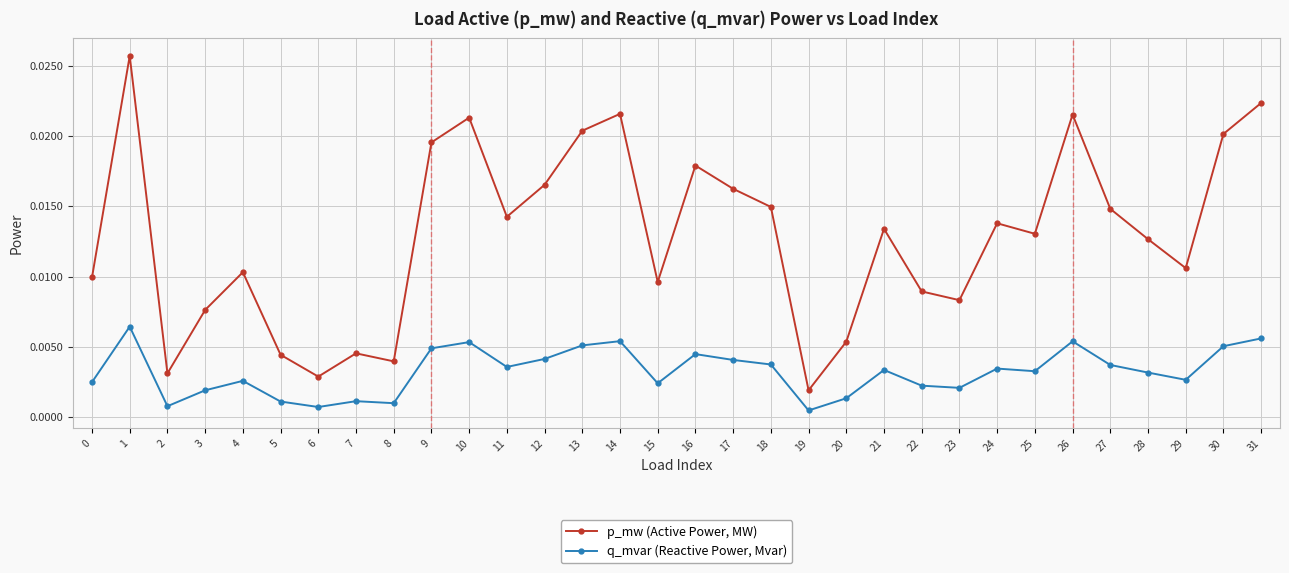

Is the value of q_mvar (Reactive Power, Mvar) at 31 greater than the value of p_mw (Active Power, MW) at 4?

No